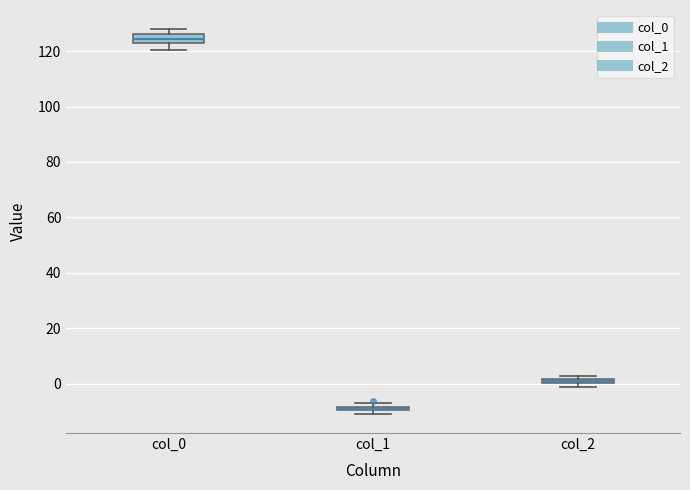

Where is the upper edge of the box for col_2 on the y-axis? The values are not printed on the chart, so give them approximately, as read against the axis.

2